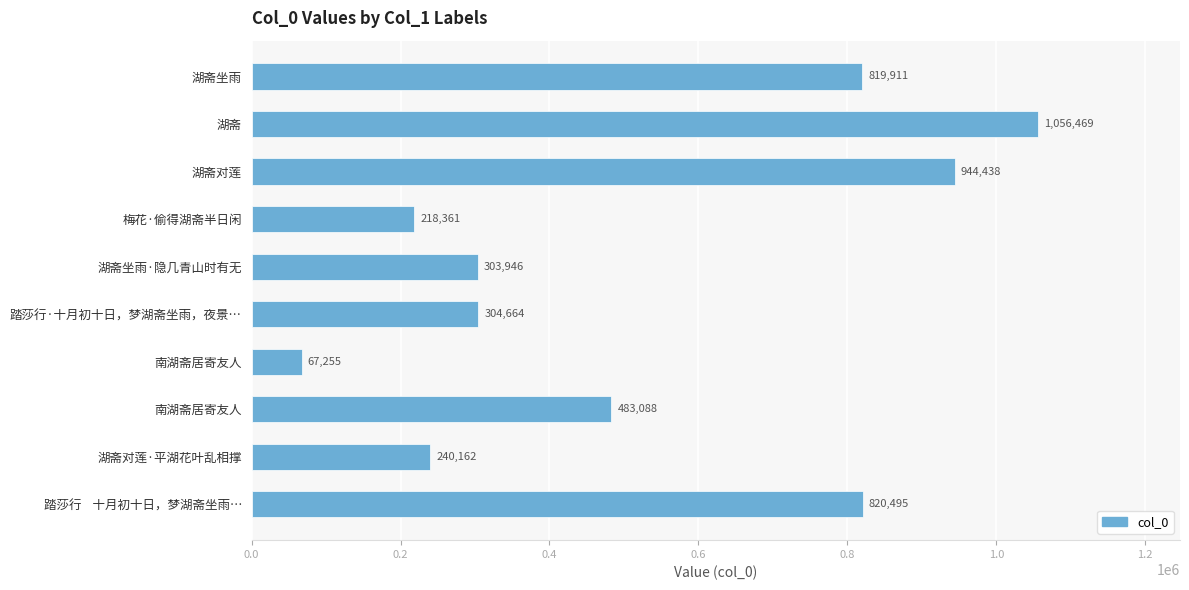

How many categories are shown in the chart?

10